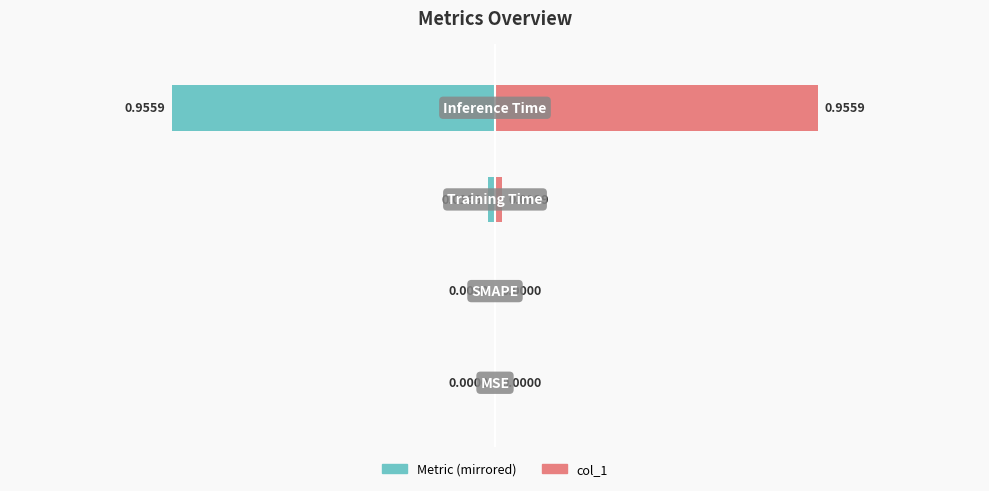

How many positive values does the col_1 series have?

2